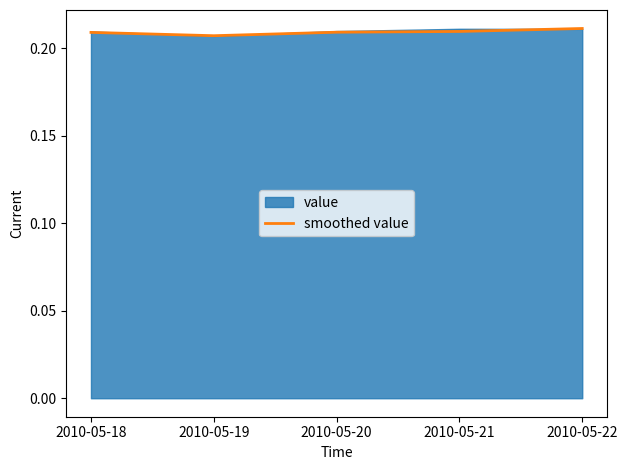

True or false: smoothed value has a value of 0.1 at 2010-05-18.

False